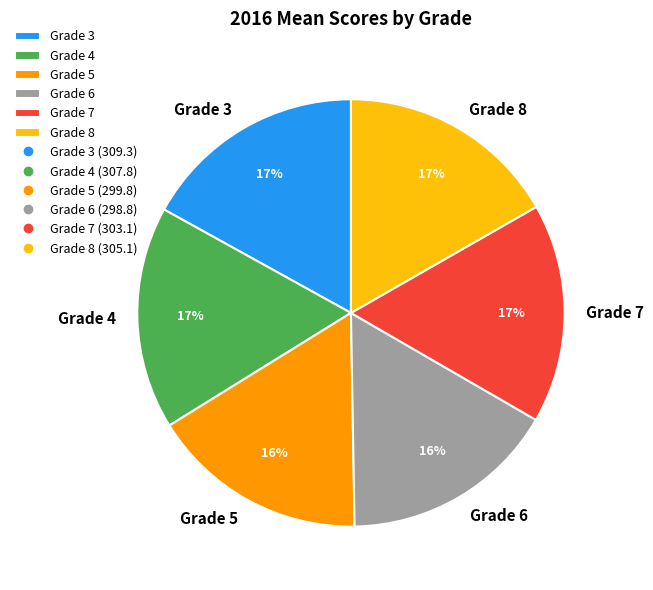

Combined, do Grade 6 and Grade 3 account for over 50%?

No